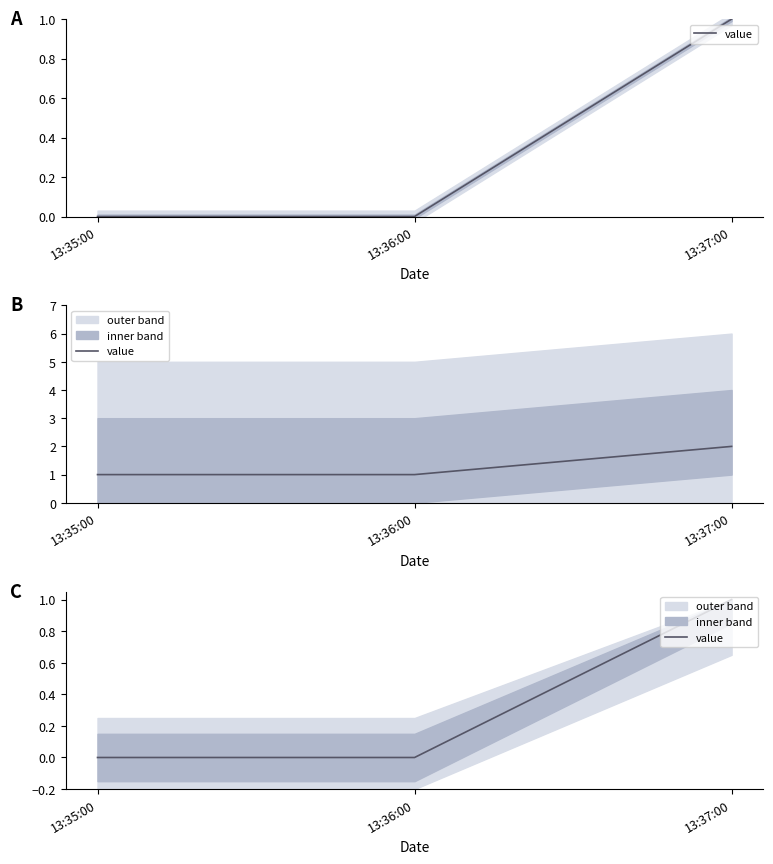

True or false: the data shows 0.0 at 13:36:00.

True